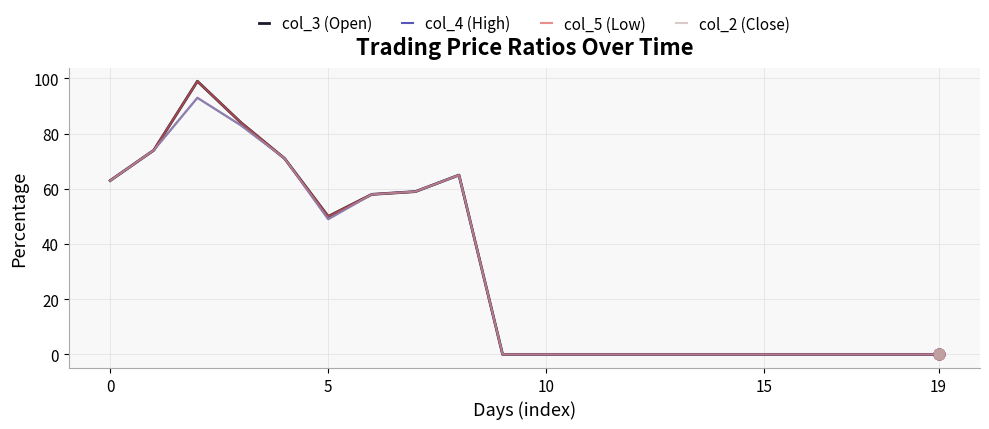

Which series has the largest total across all categories?

col_3 (Open)